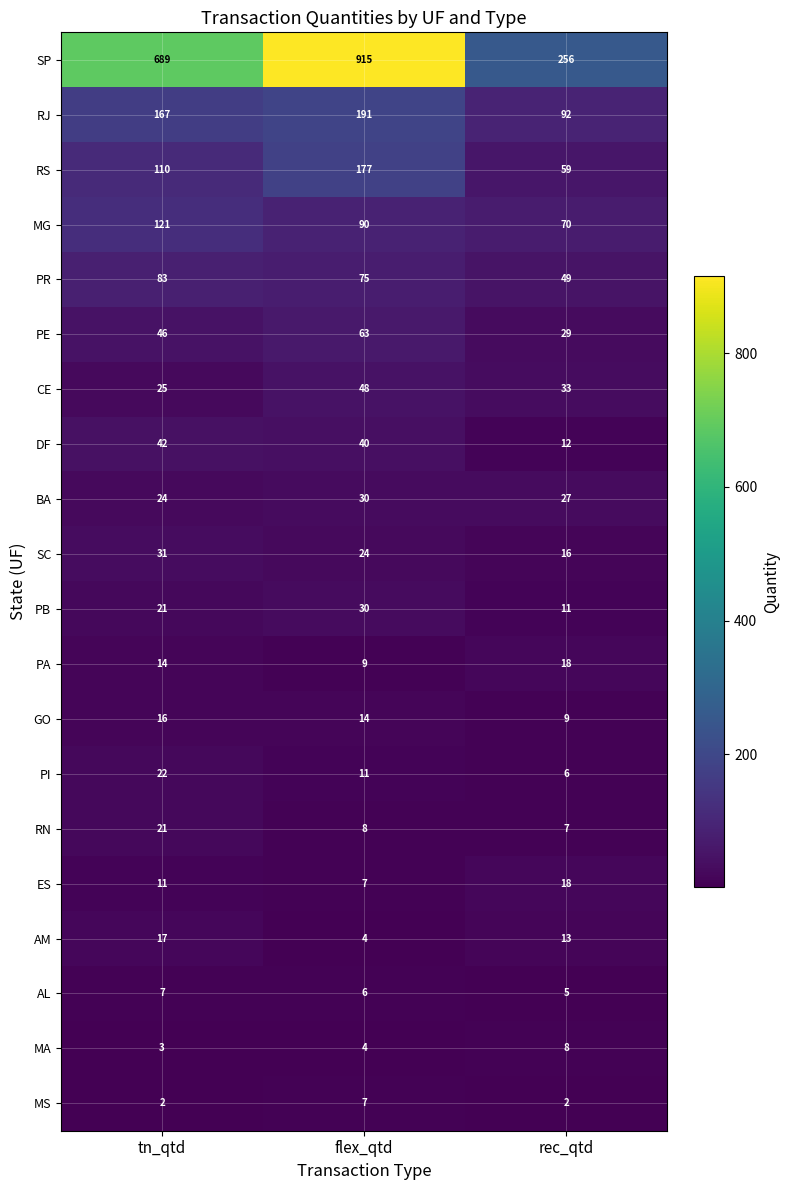

At which label does RJ reach its peak?

flex_qtd